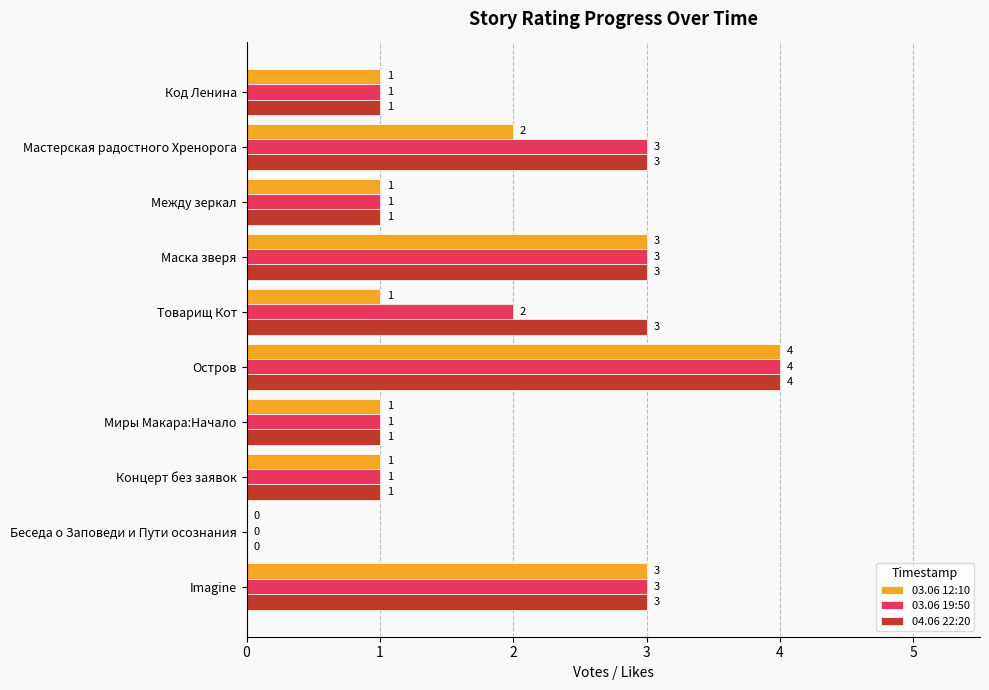

What is the total value across all series at Imagine?

9